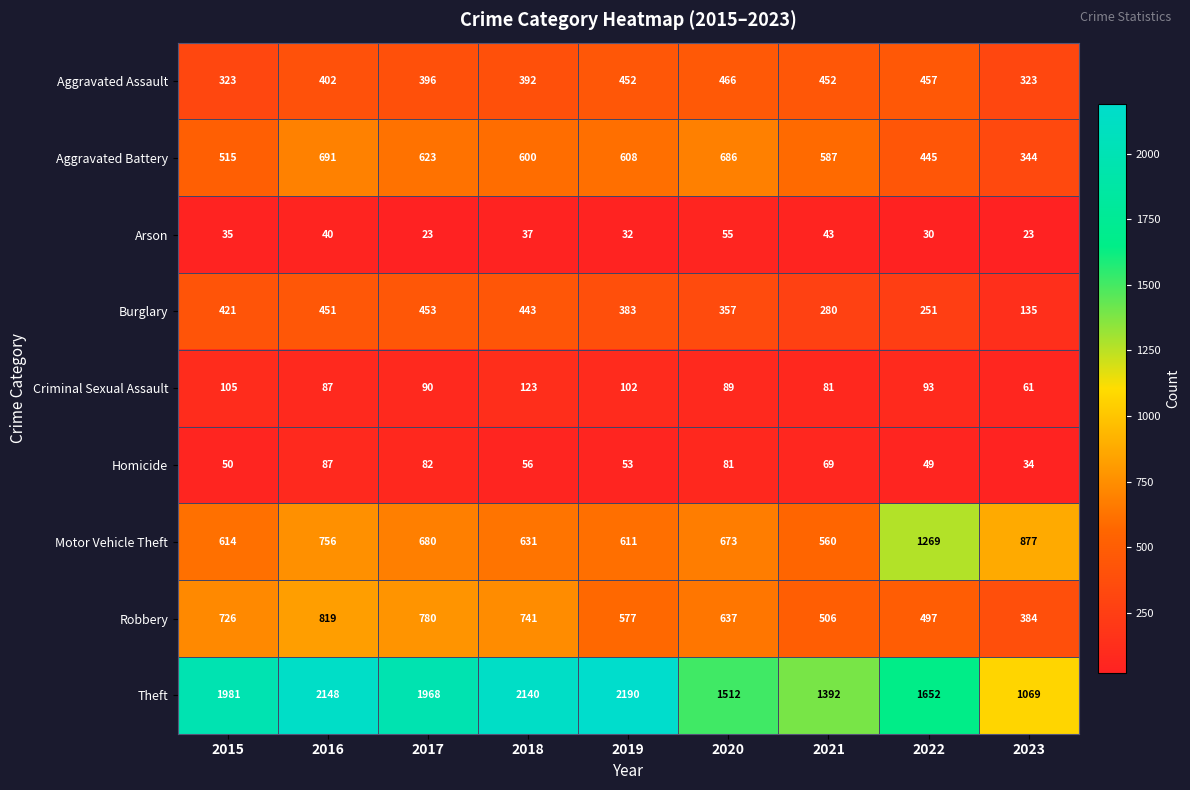

The value of Motor Vehicle Theft at 2020 is 966. True or false?

False